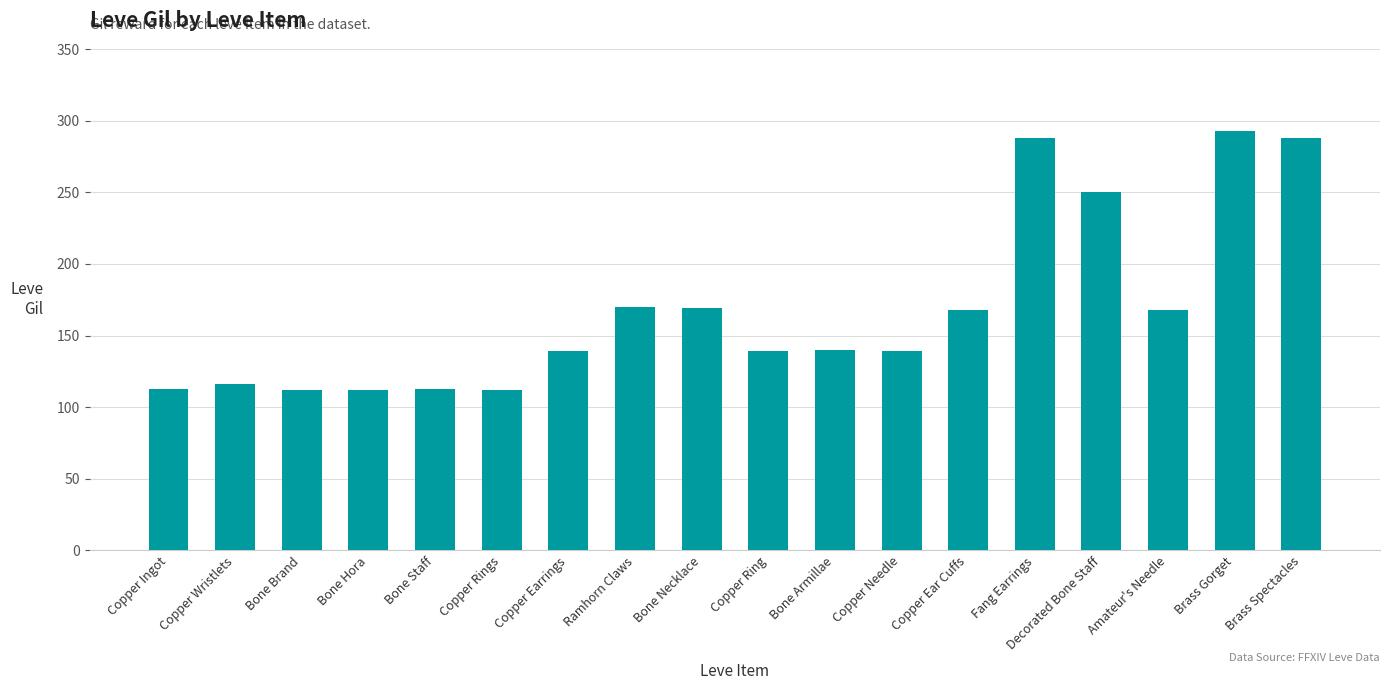

Between Amateur's Needle and Copper Ring, which is larger?

Amateur's Needle